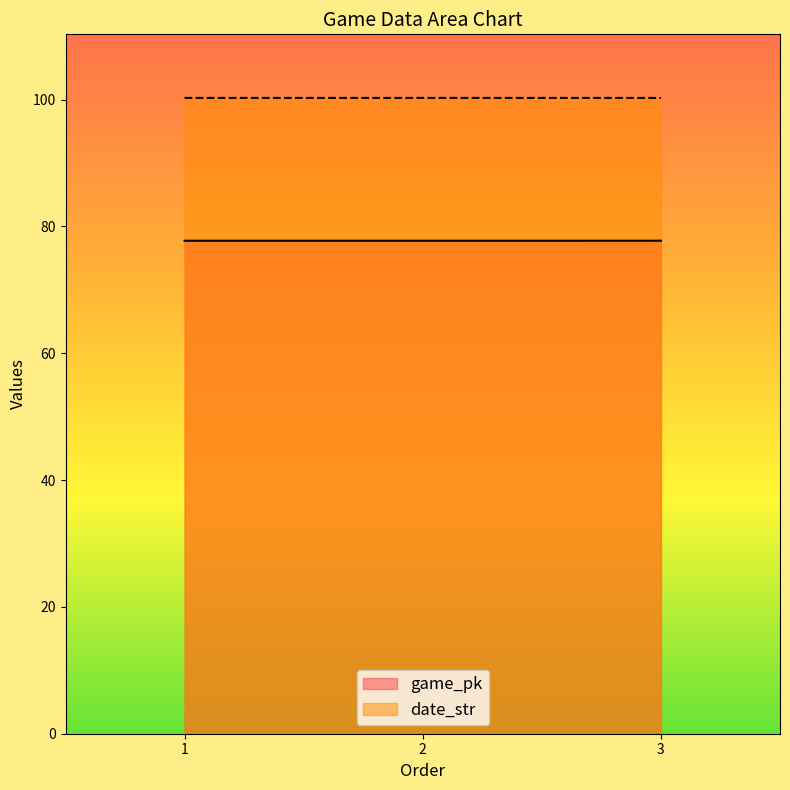

Is the value of game_pk at 1 greater than the value of date_str at 2?

No